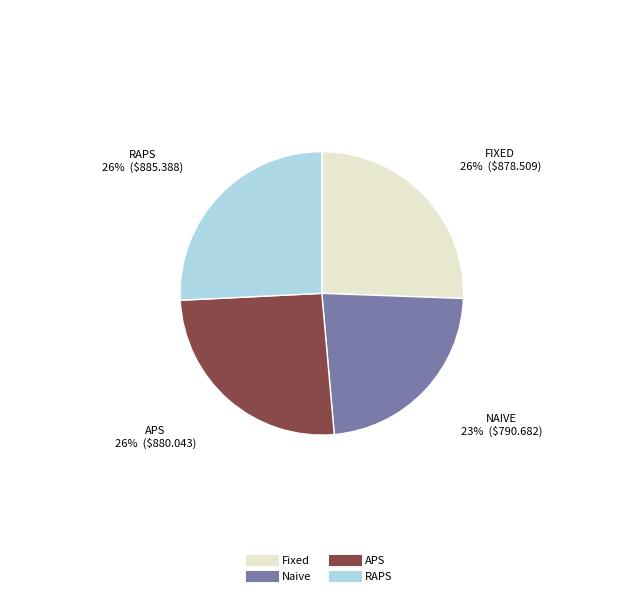

Is there any slice that represents more than half of the pie?

No